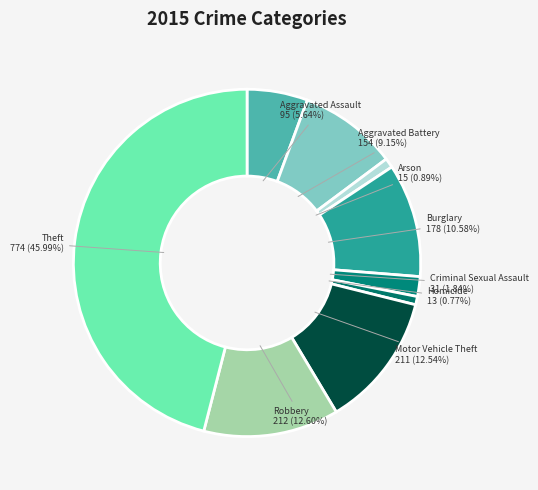

Between Arson and Aggravated Assault, which is larger?

Aggravated Assault